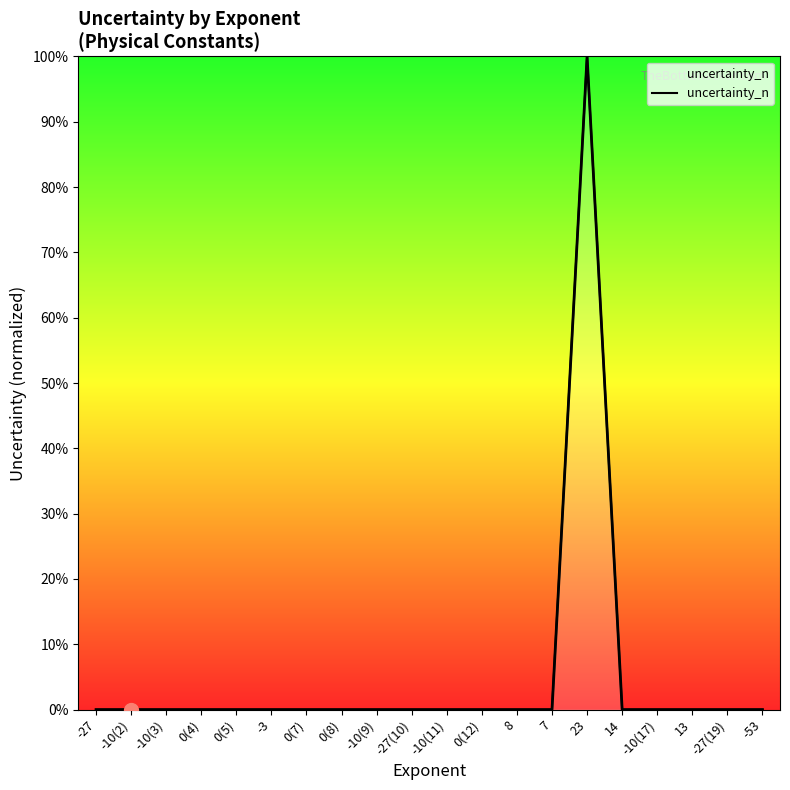

How many lines are shown in the chart?

1